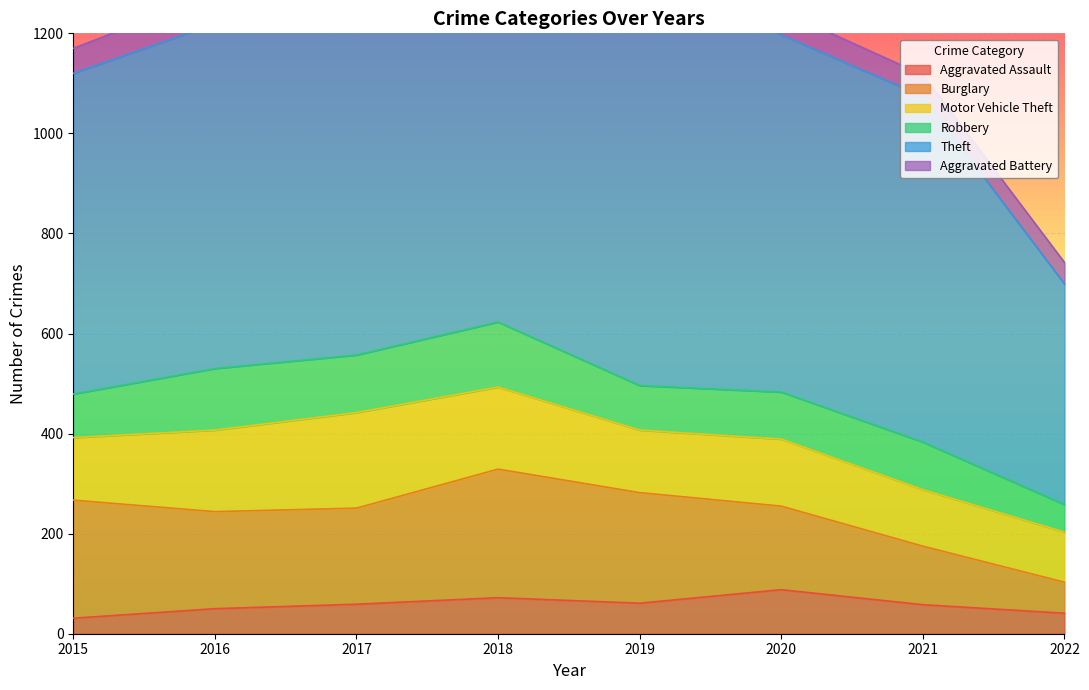

At which category is the sum across all series the highest?

2017